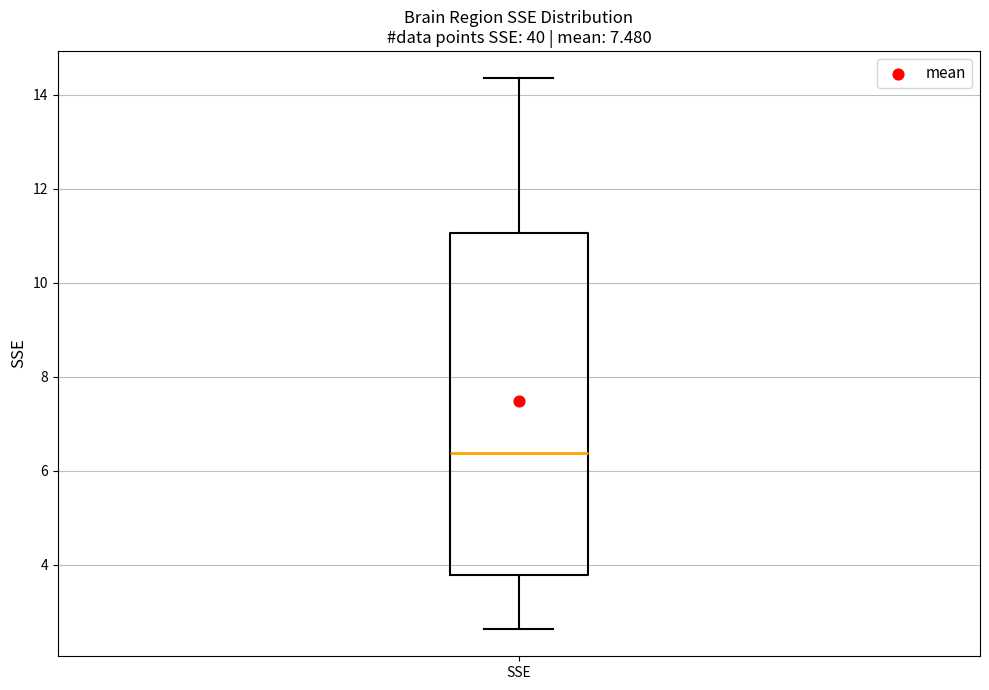

Where is the upper edge of the box for SSE on the y-axis? The values are not printed on the chart, so give them approximately, as read against the axis.

11.0